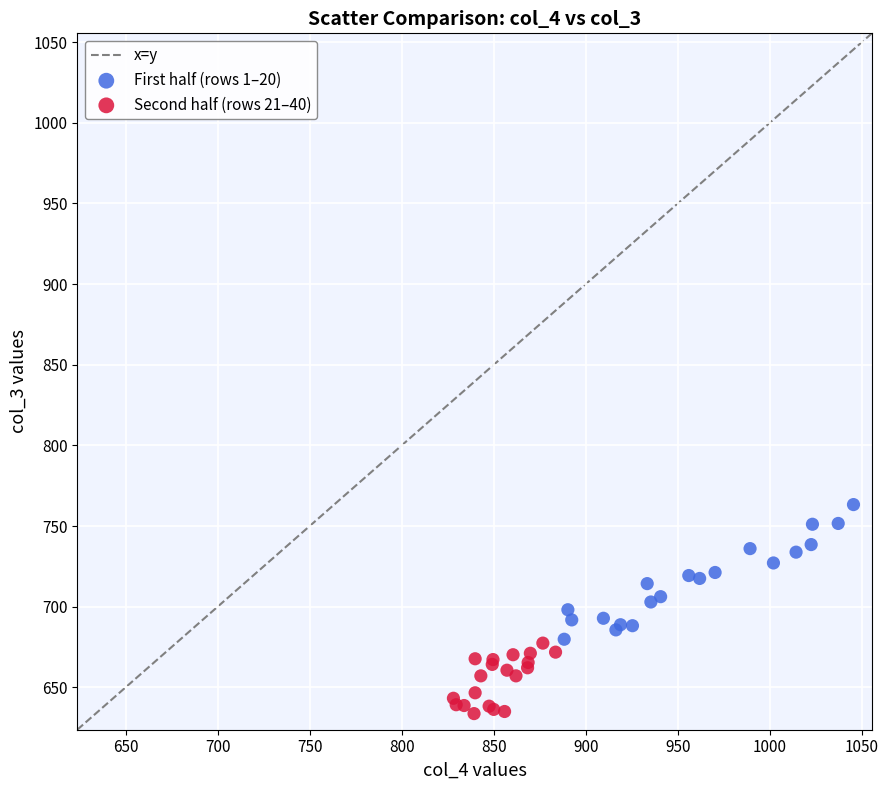

Which series contains the lowest Y value?

Second half (rows 21–40)